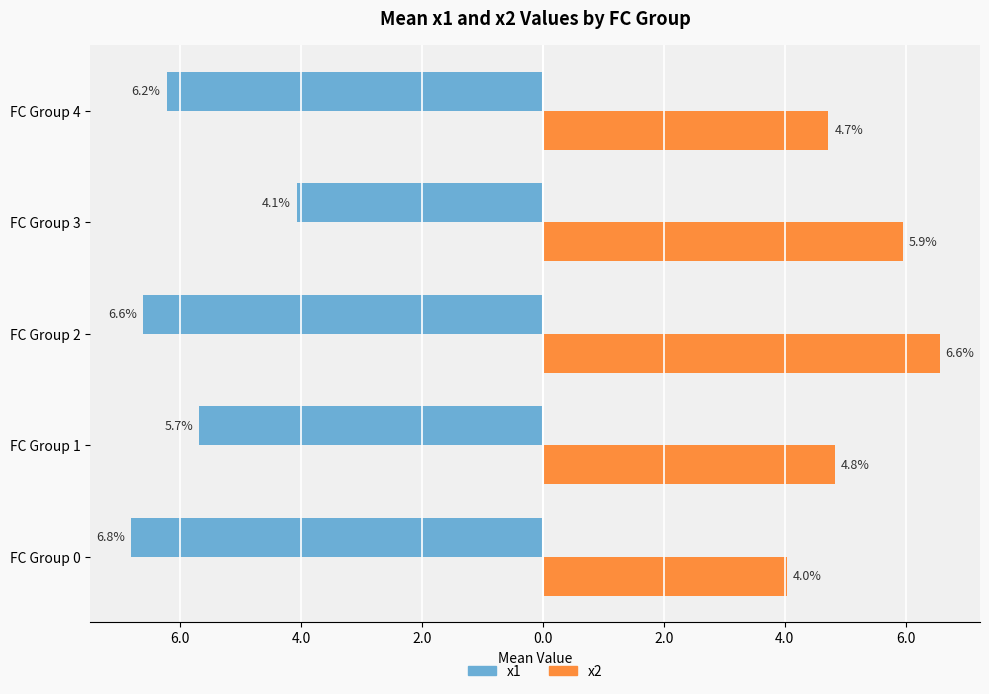

What are all the series names shown in the legend?

x1, x2